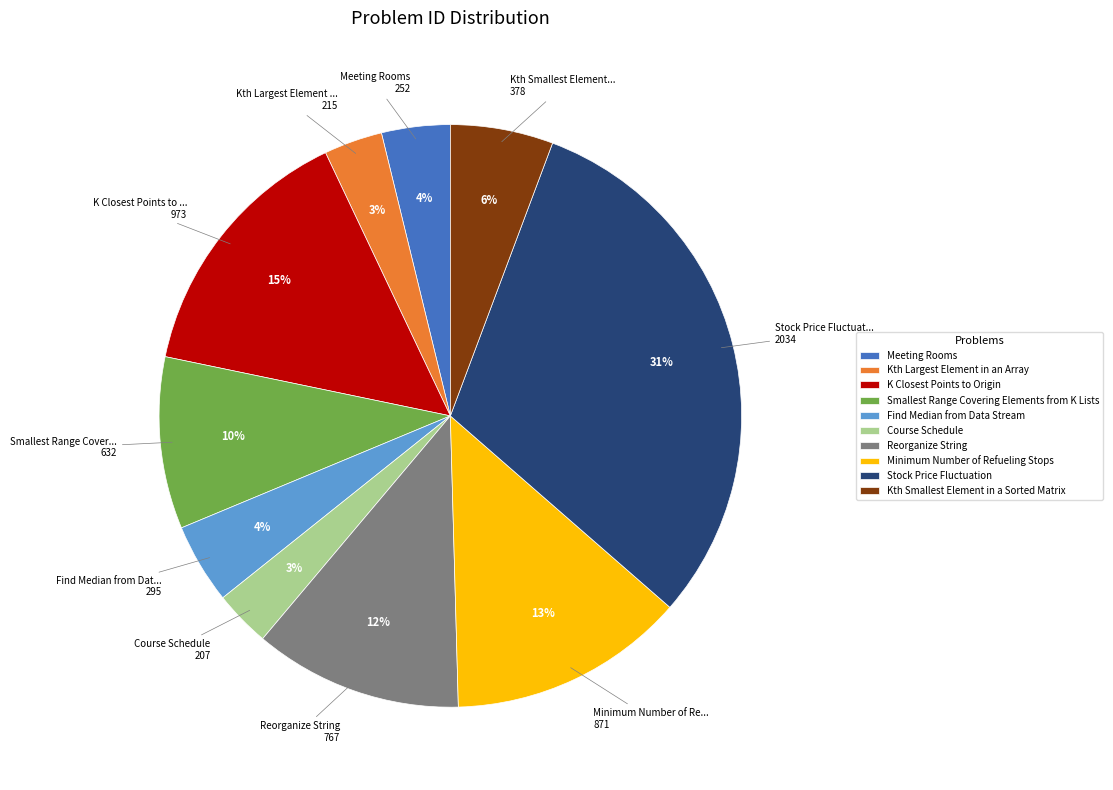

Combined, do Meeting Rooms and Smallest Range Covering Elements from K Lists account for over 50%?

No